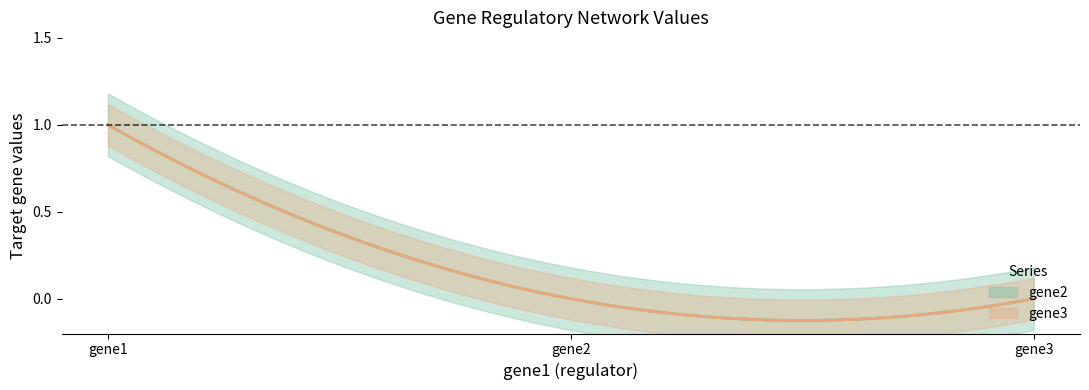

What is the sum of the gene2 values at gene2 and gene1?

1